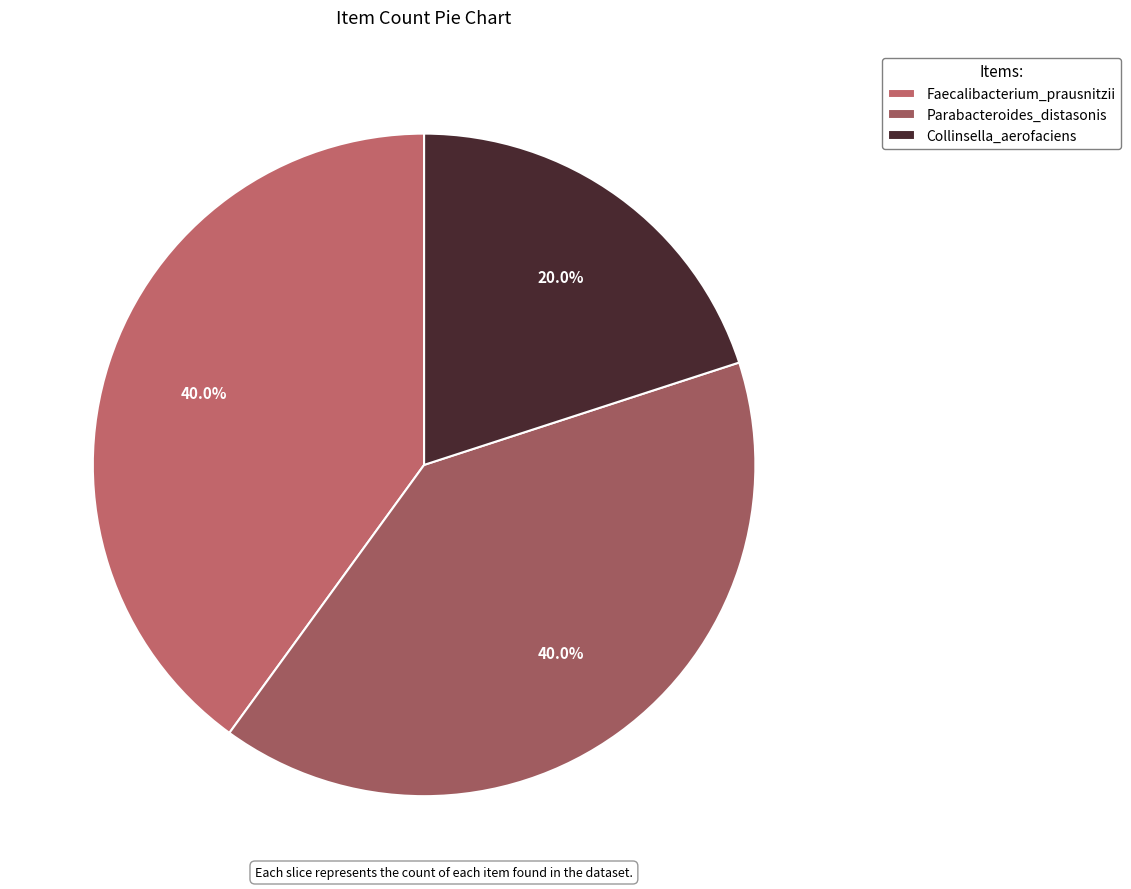

To the nearest percent, what is the difference between the Collinsella_aerofaciens and Faecalibacterium_prausnitzii slice percentages?

20%